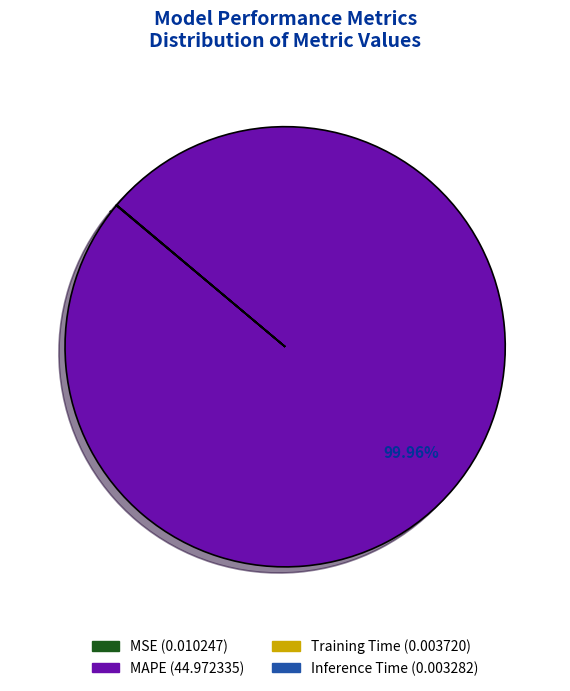

To the nearest percent, what is the average slice percentage?

25%